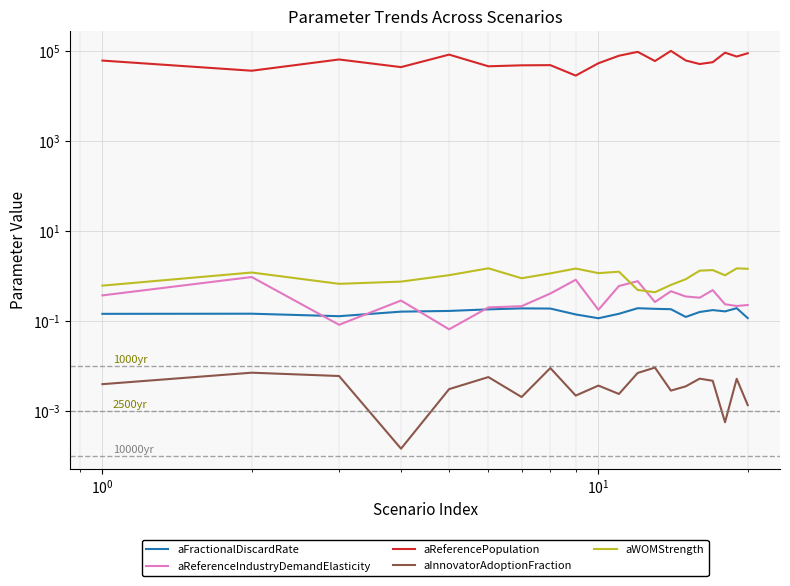

Is it true that aReferenceIndustryDemandElasticity equals 0.2 at $\mathdefault{10^{-2}}$?

False